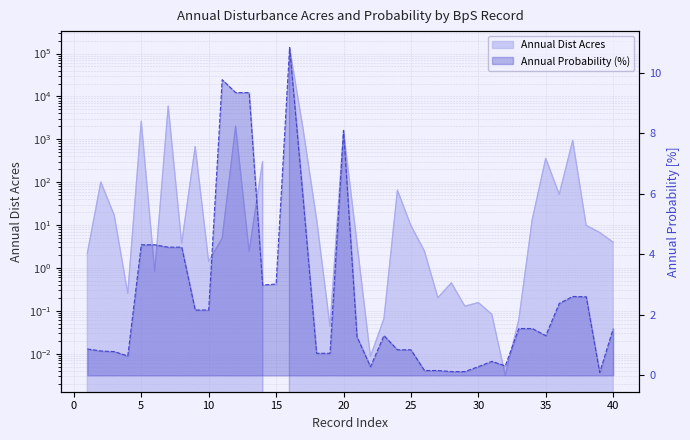

Read the annual_dist_acres value at 37.

944.6